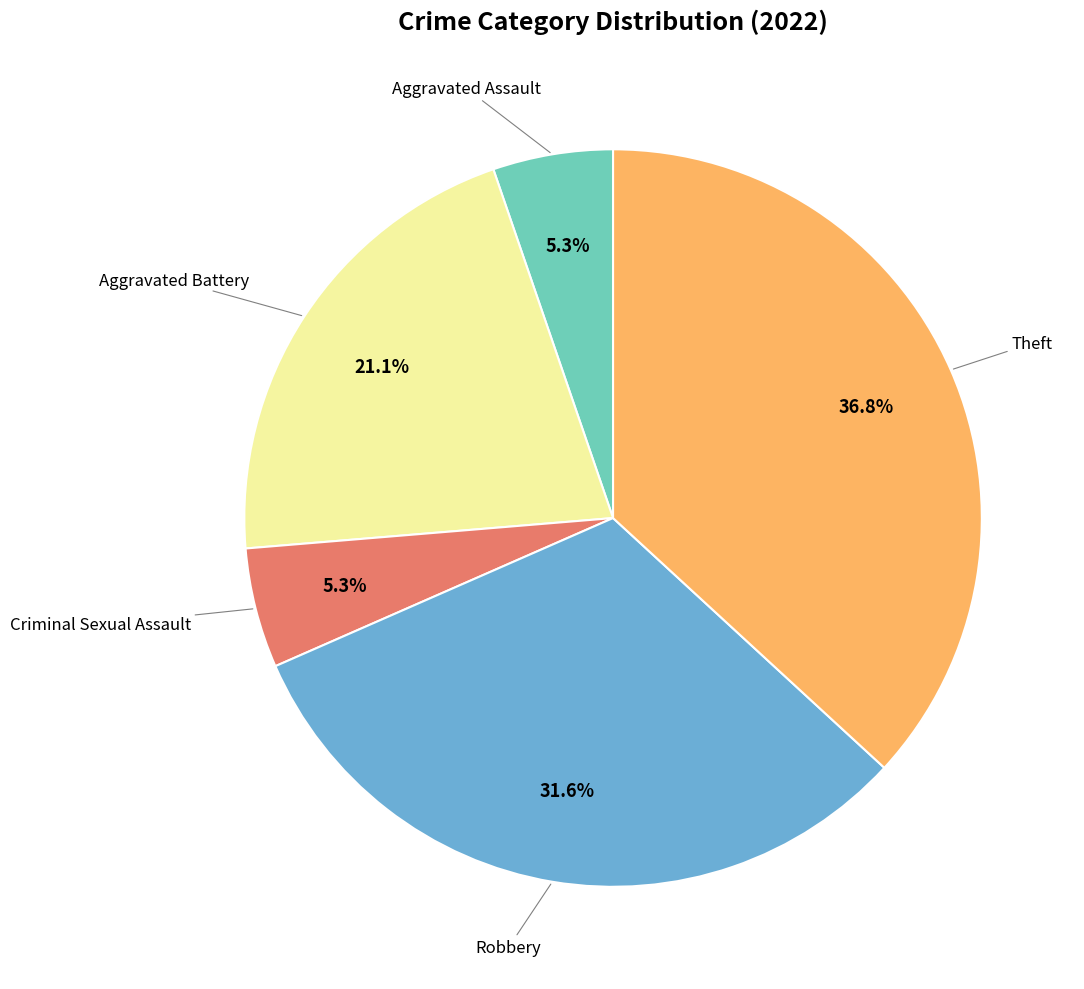

Is the sum of Aggravated Battery and Aggravated Assault greater than half?

No